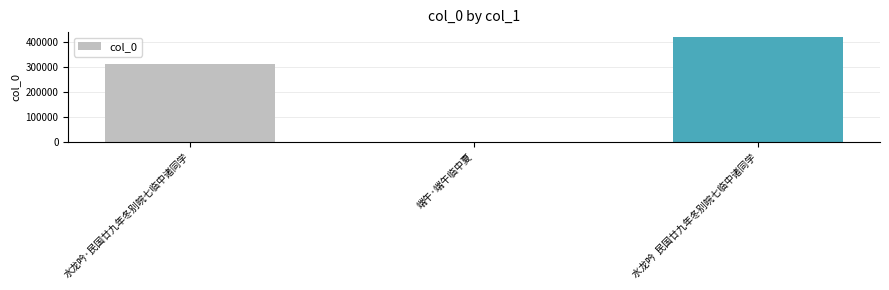

What is the greatest value displayed?

416577